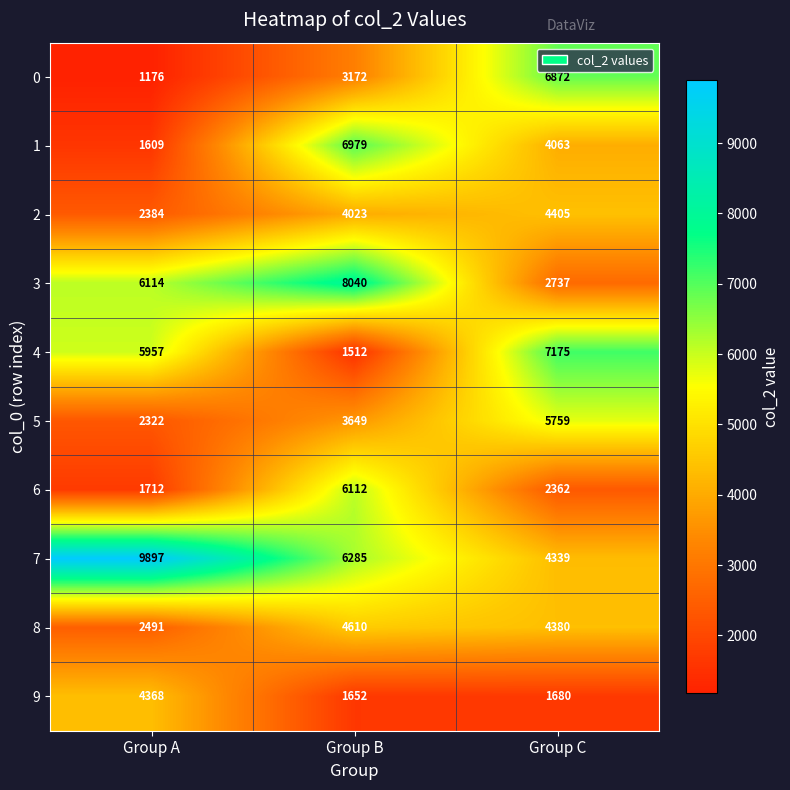

The value of 6 at Group C is 2362. True or false?

True